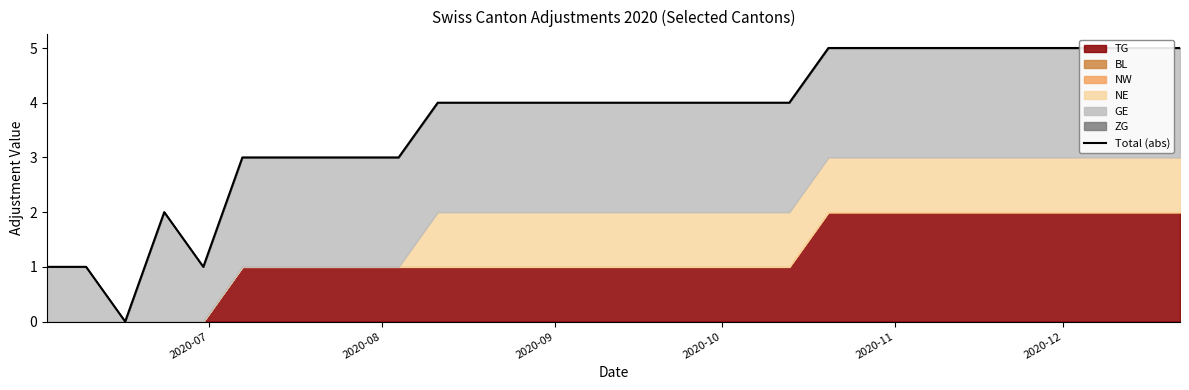

What is the difference between the maximum and minimum values?

5